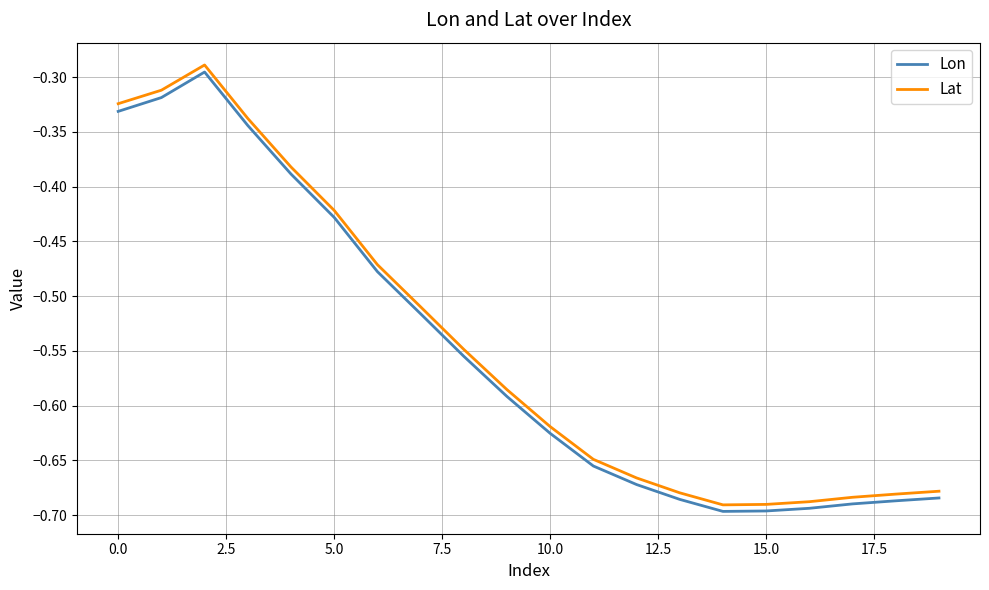

True or false: Lon and Lat cross at least once.

False